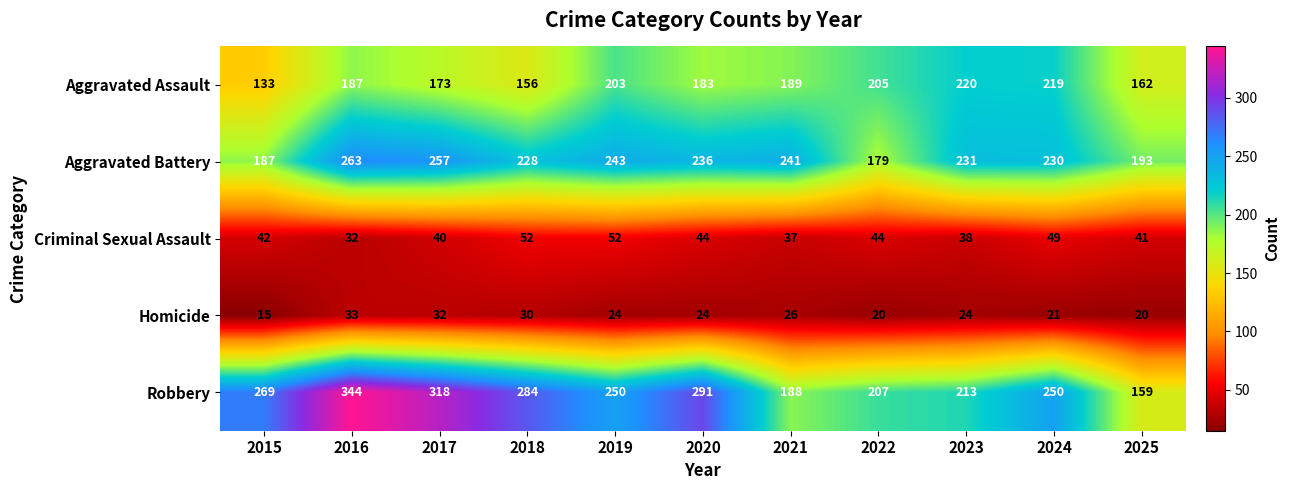

Rank the series by their maximum value, from highest to lowest.

Robbery, Aggravated Battery, Aggravated Assault, Criminal Sexual Assault, Homicide